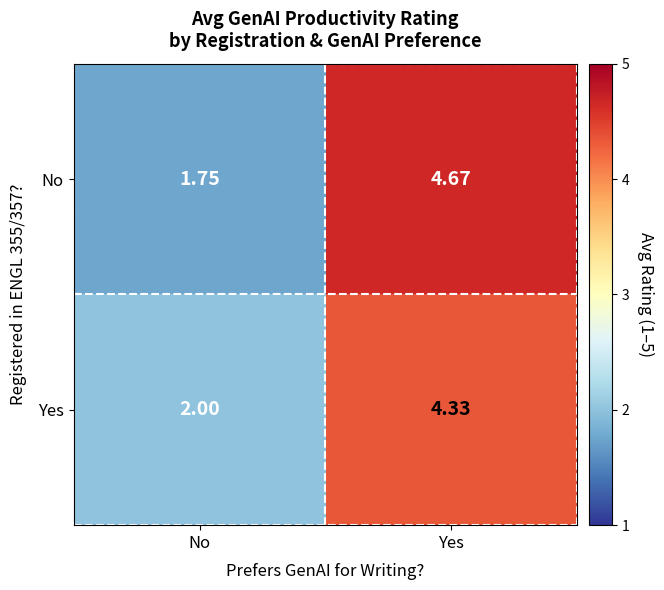

How many values in the No series exceed 4?

1